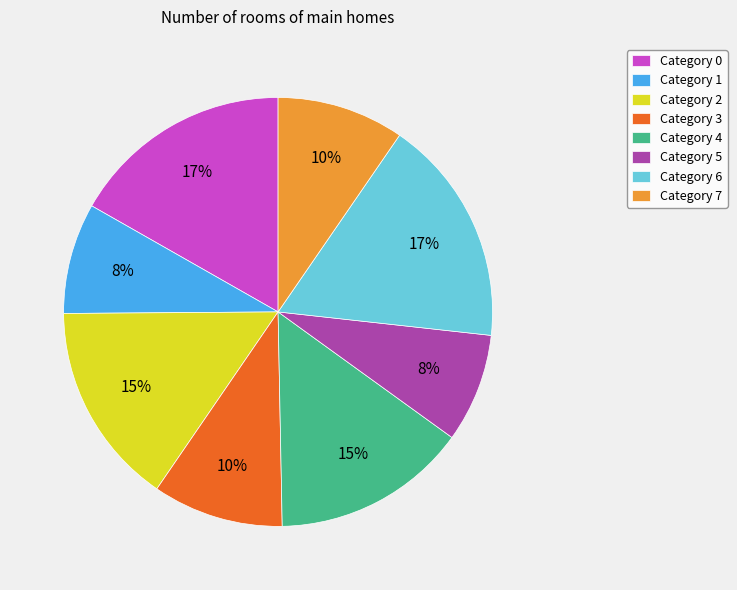

The Category 4 slice represents 25% of the pie. True or false?

False